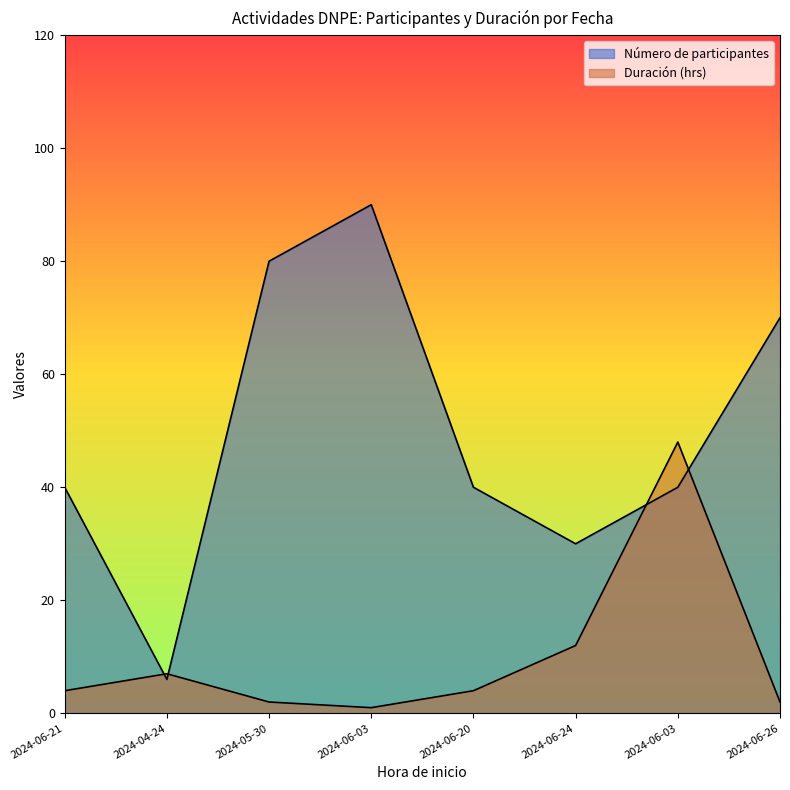

How many intersections are there between Número de participantes and Duración (hrs)?

4